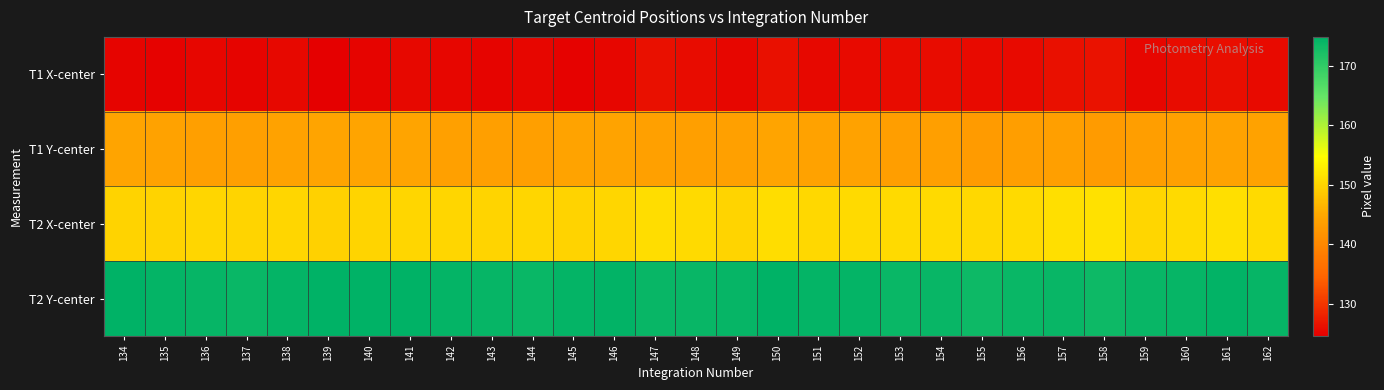

Between 144 and 160, which is larger?

160